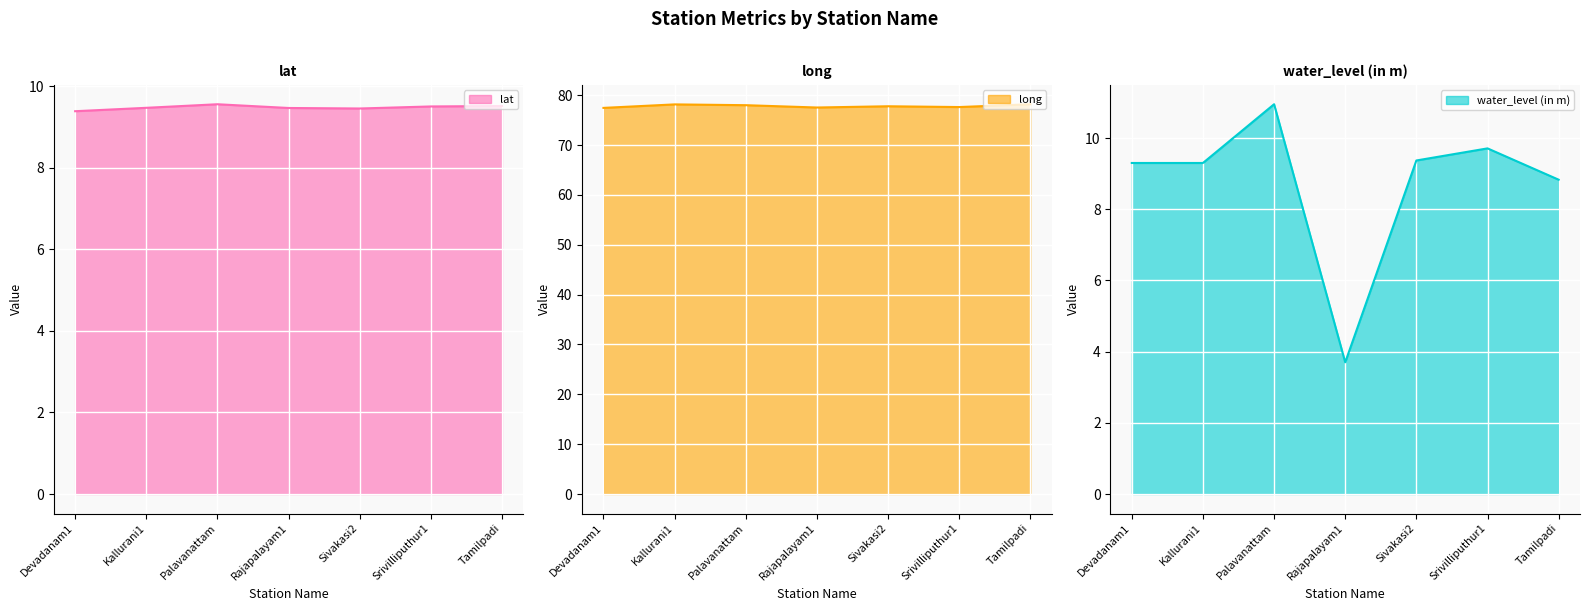

Is it true that long equals 103.9 at Kallurani1?

False